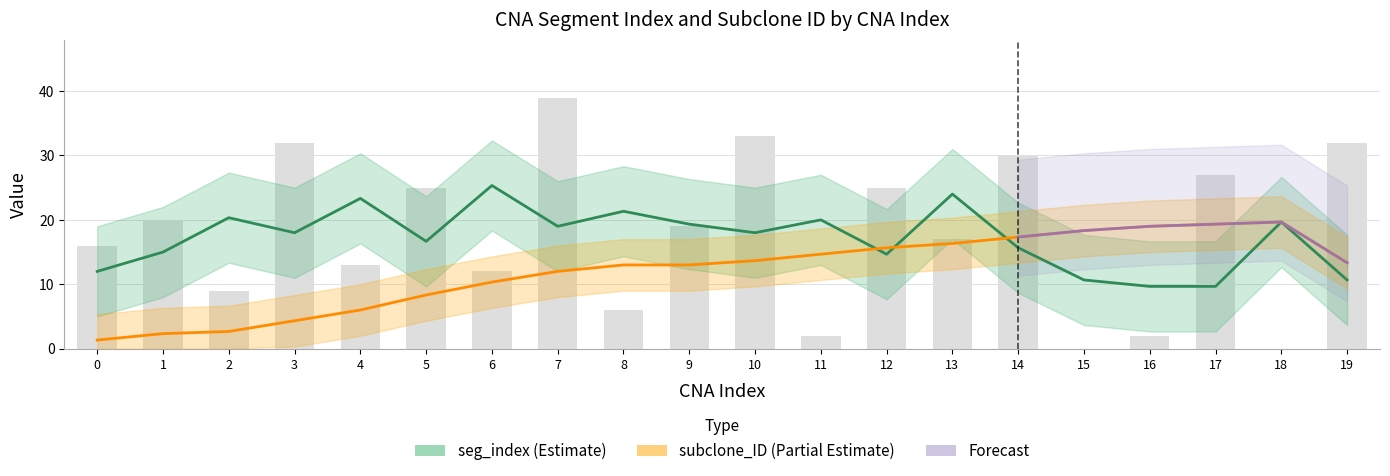

Which label corresponds to the smallest value in the chart?

15